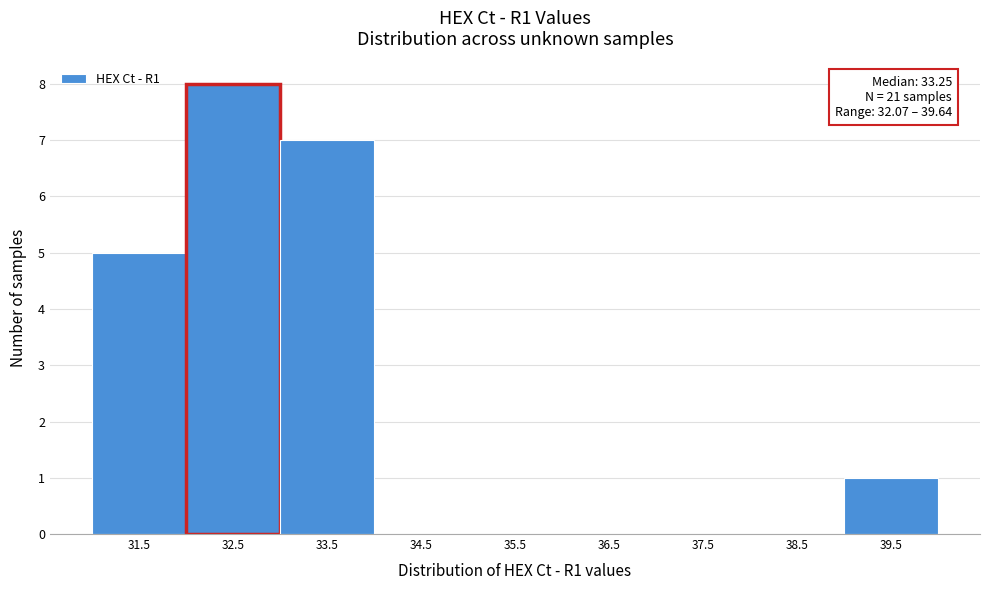

Reading left to right, extract all data points from this chart.

31.5=5	32.5=8	33.5=7	34.5=0	35.5=0	36.5=0	37.5=0	38.5=0	39.5=1